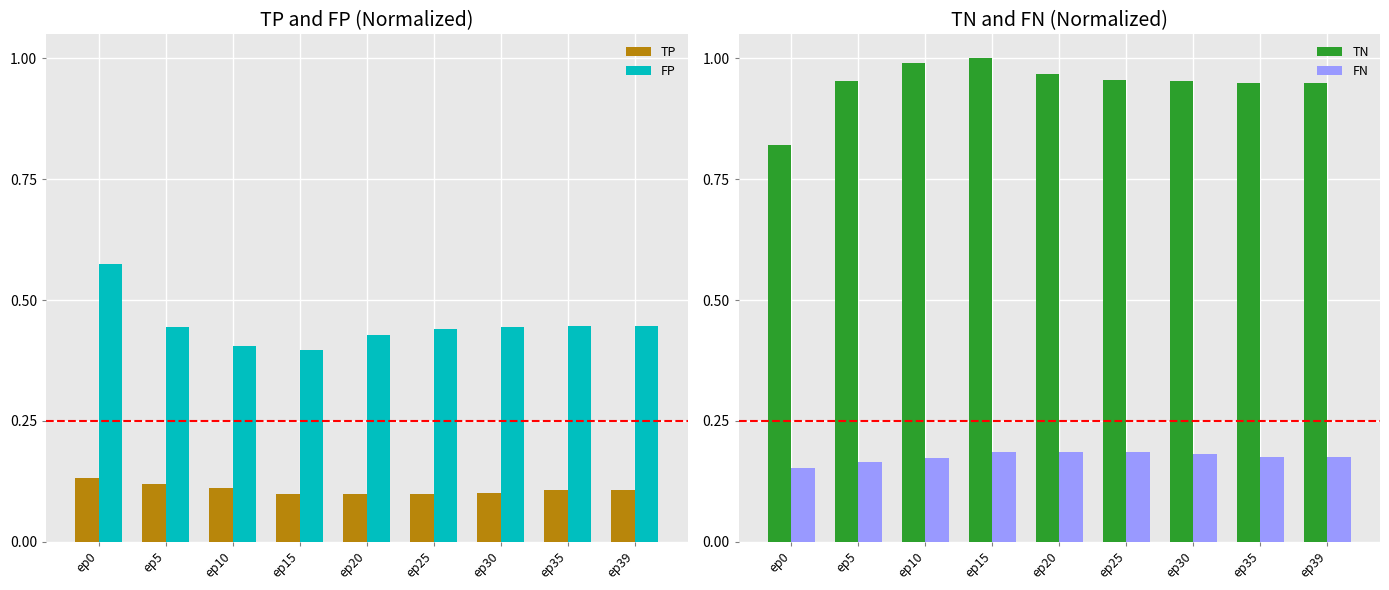

Is the value of TP at ep20 greater than the value of FN at ep20?

No